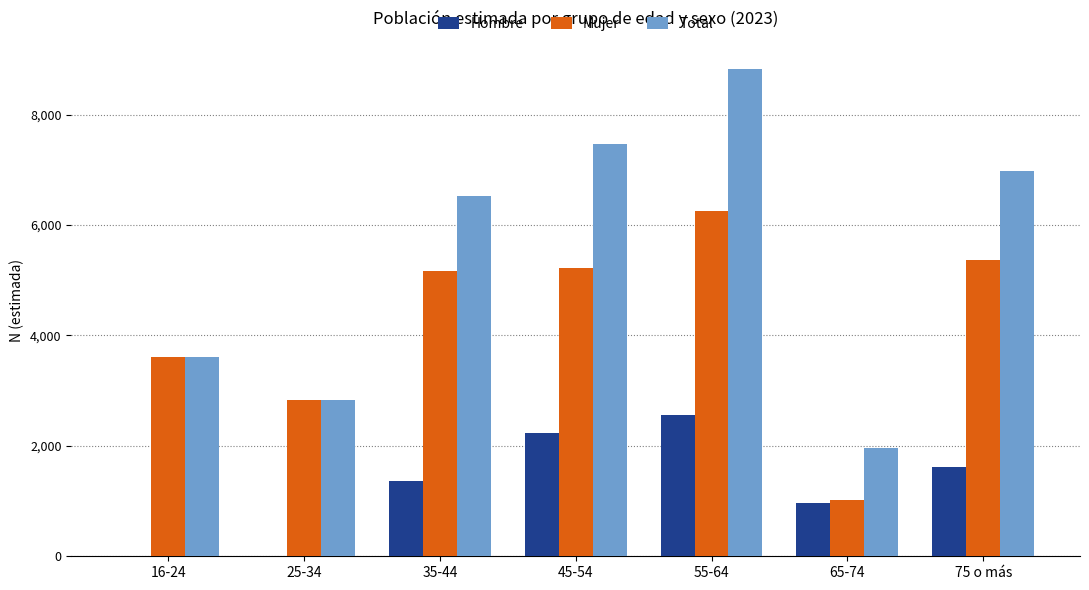

Between 25-34 and 75 o más, which series saw the biggest shift?

Total